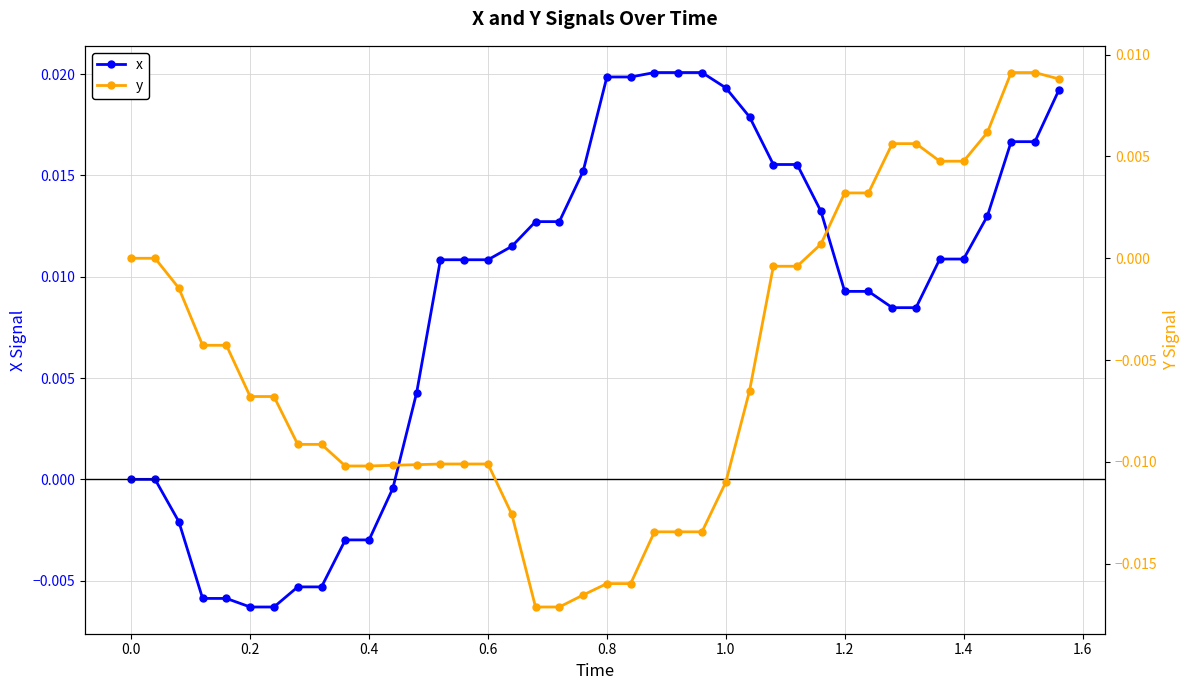

The value of x at 1.2 is -0.0. True or false?

True